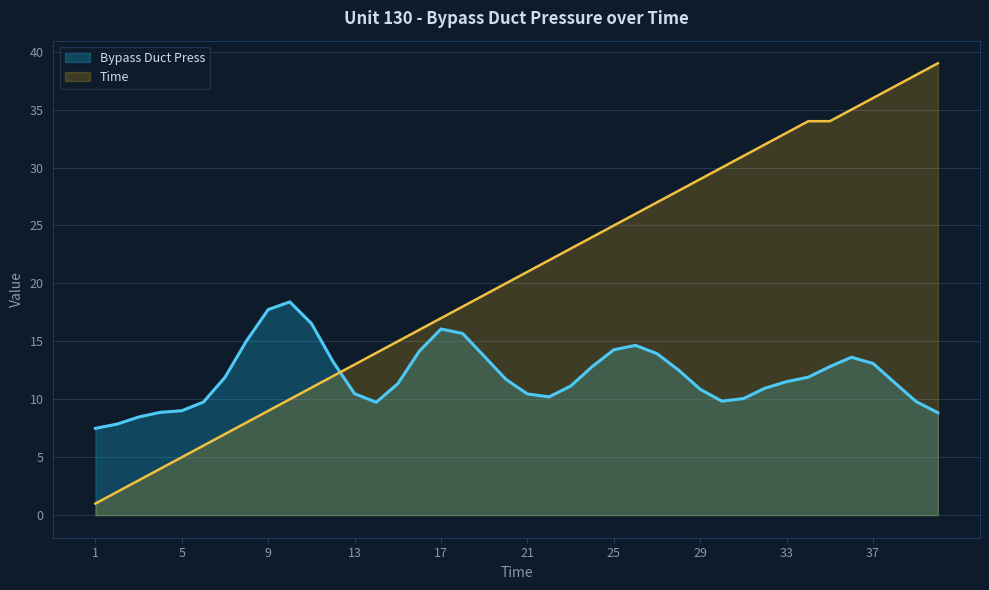

What is the difference between the maximum and minimum values in the Bypass Duct Press series?

10.9